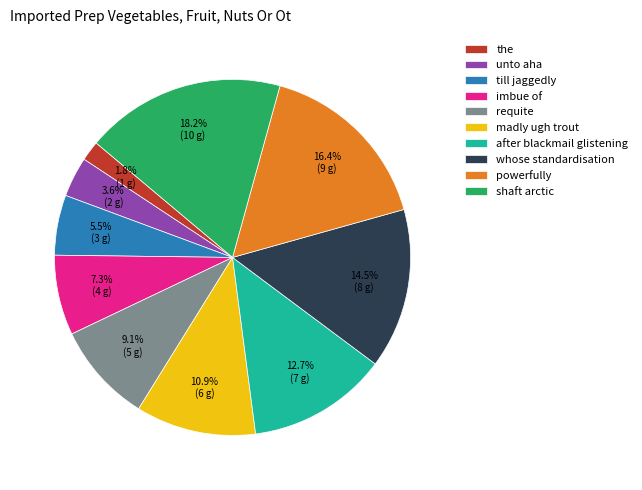

What is the ratio of the value at unto aha to the value at powerfully?

0.2